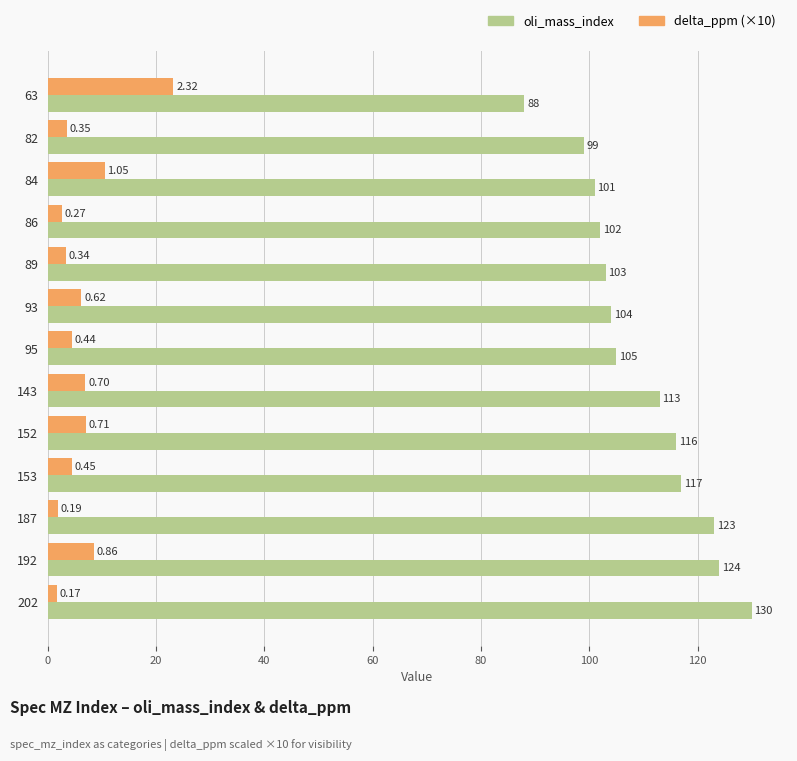

Rank the series at 89 from lowest to highest value.

delta_ppm (×10), oli_mass_index